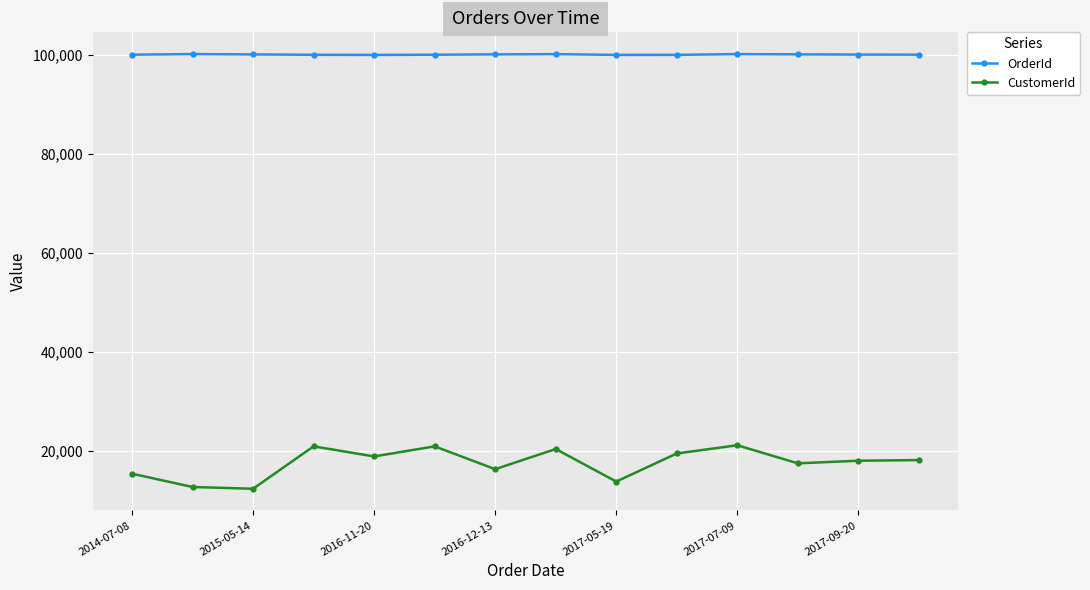

At how many categories does at least one series exceed 95951?

14